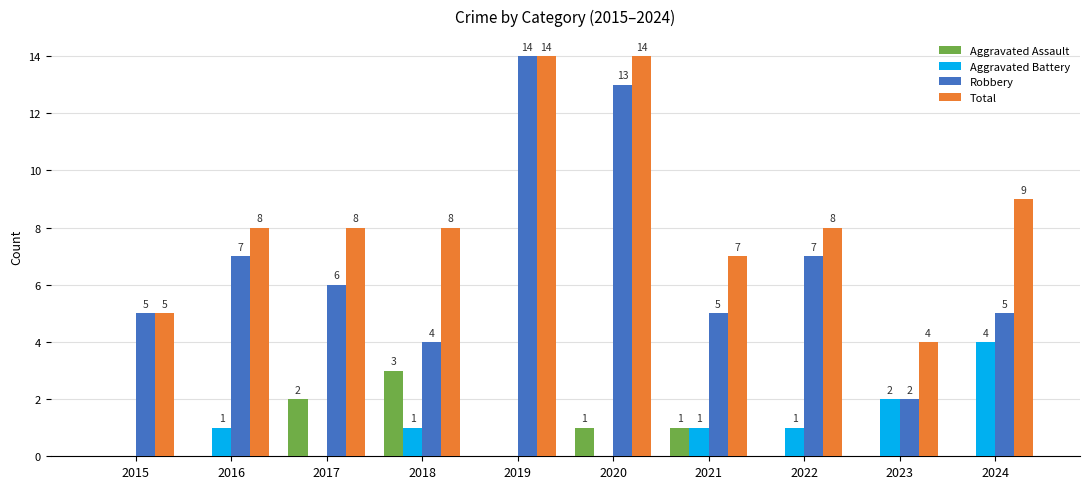

What is the average value of the Aggravated Battery series?

1